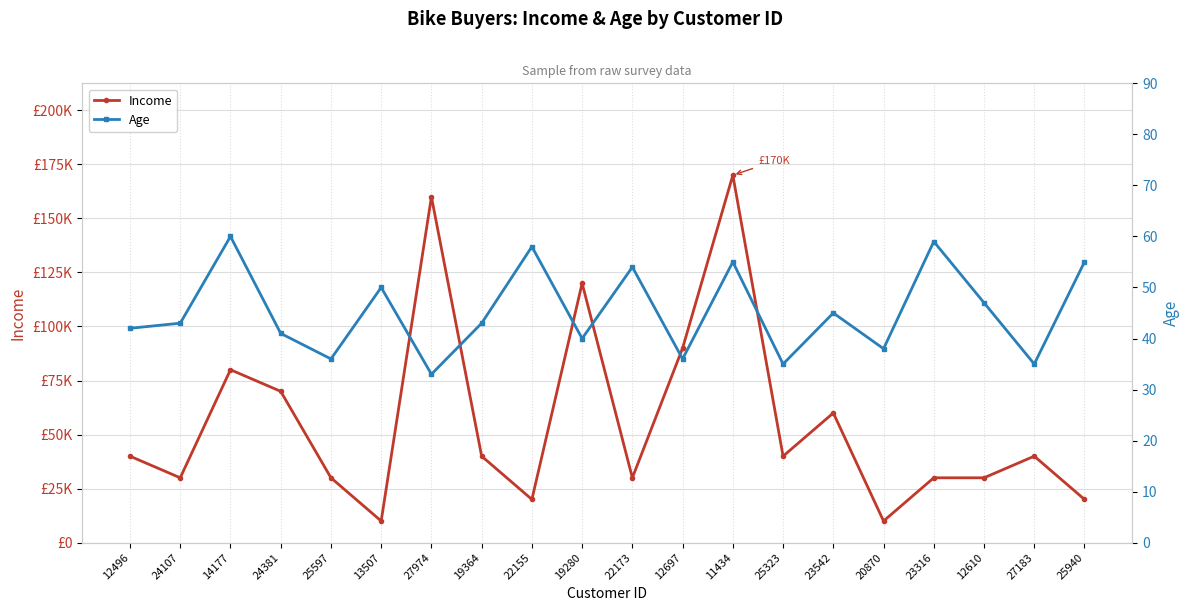

Which series has the largest range (max minus min)?

Income